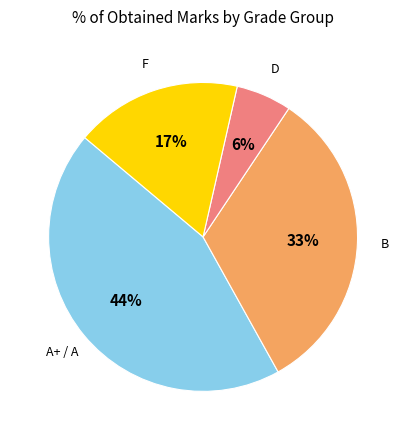

Is there any slice that represents more than half of the pie?

No